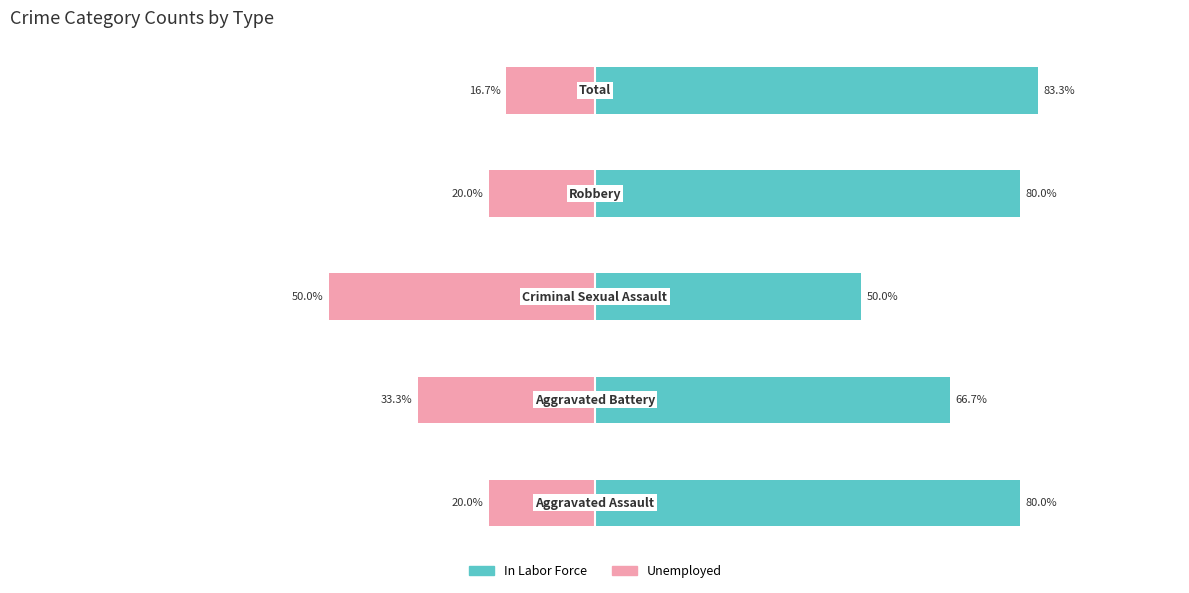

What is the spread (max minus min) of values at −25?

100.0